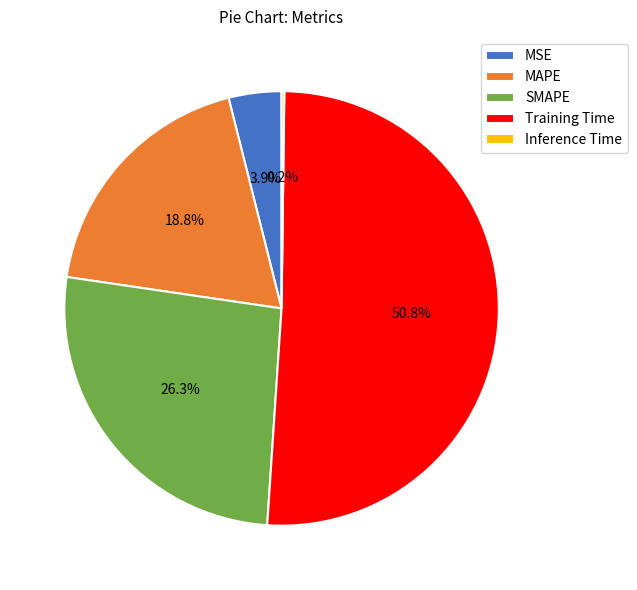

To the nearest percent, what percentage of the pie is SMAPE?

26%